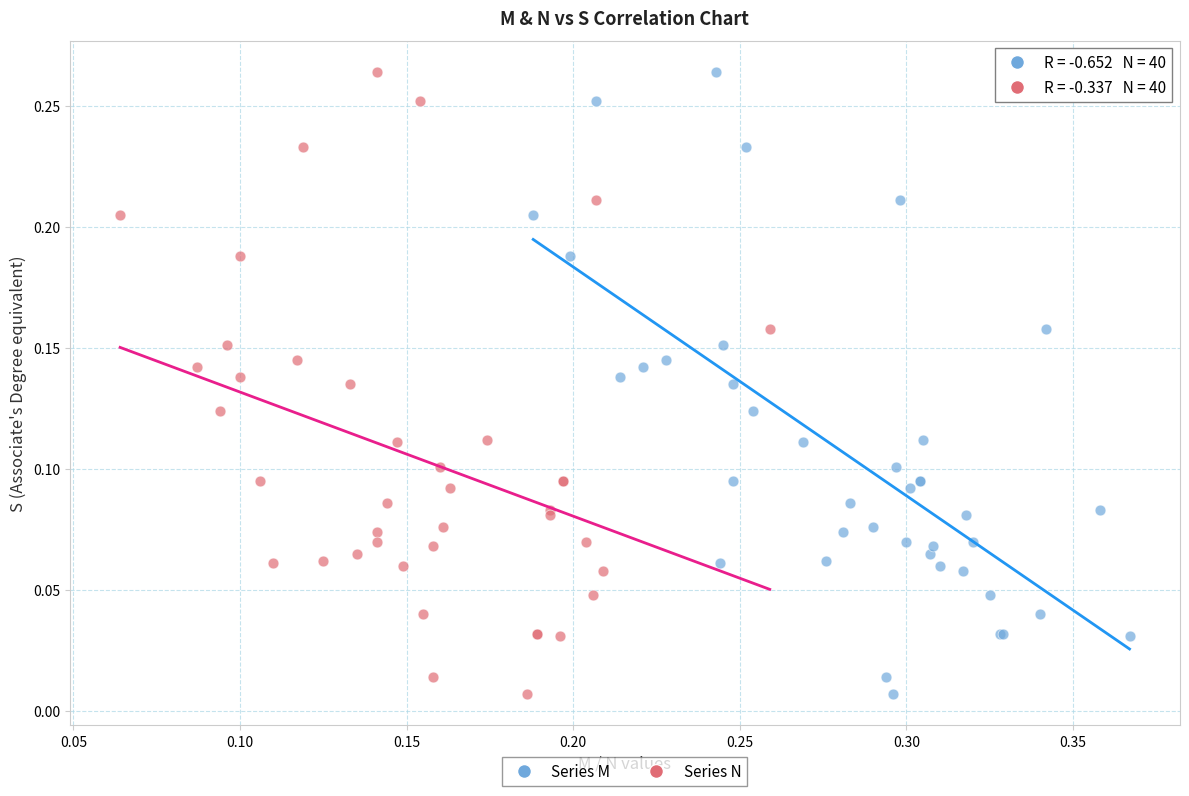

What are all the series names shown in the legend?

Series M, Series N